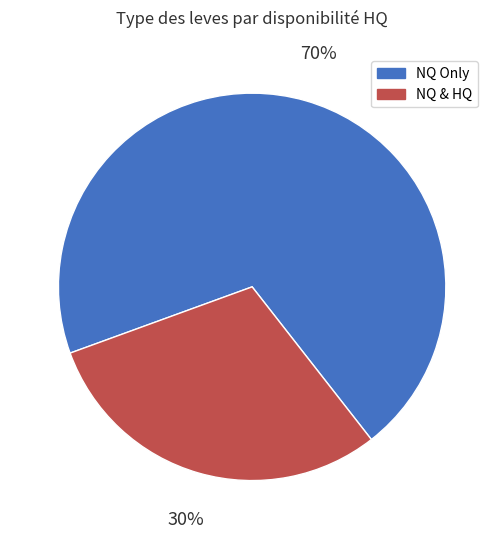

How many slices are in this pie chart?

2